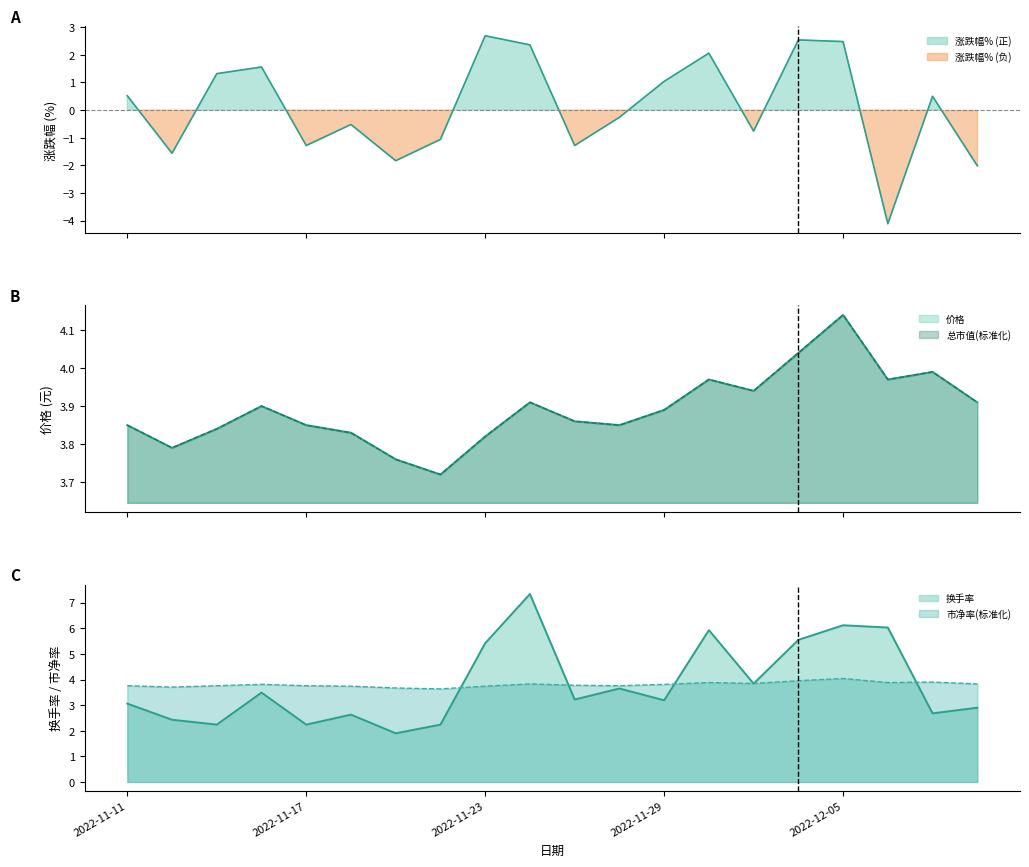

What is the difference between the second highest and second lowest values in the 换手率 series?

3.9